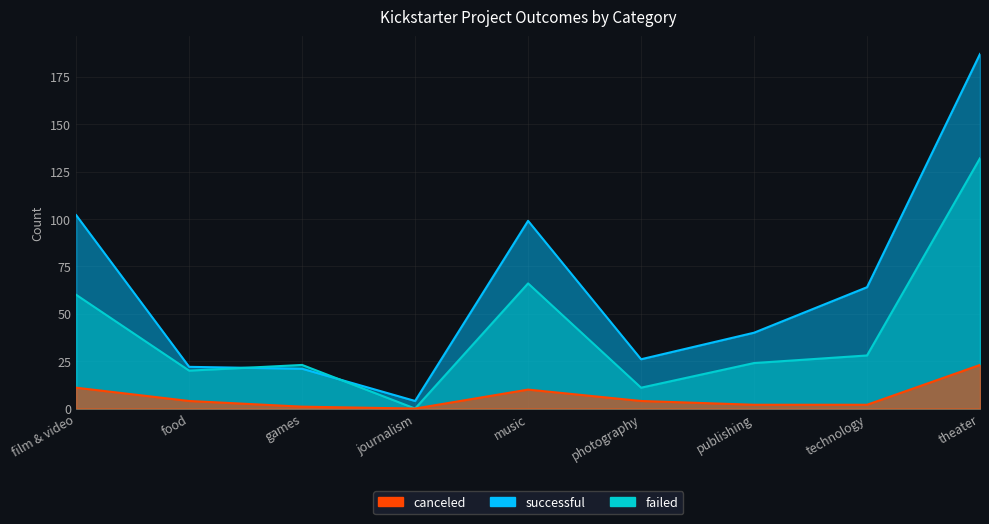

How many data points does each series have?

9